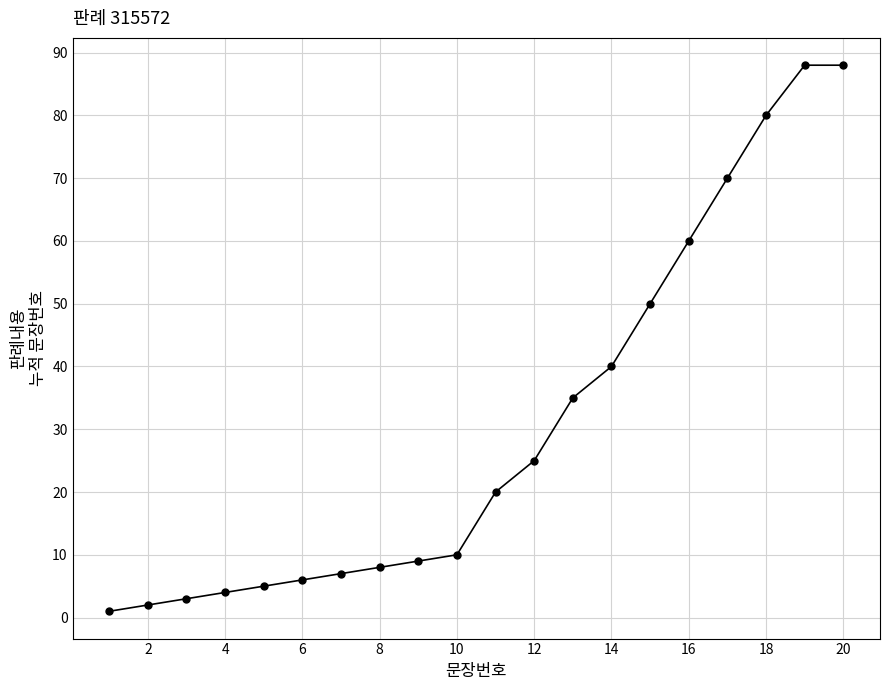

What is the difference between the maximum and minimum values?

87